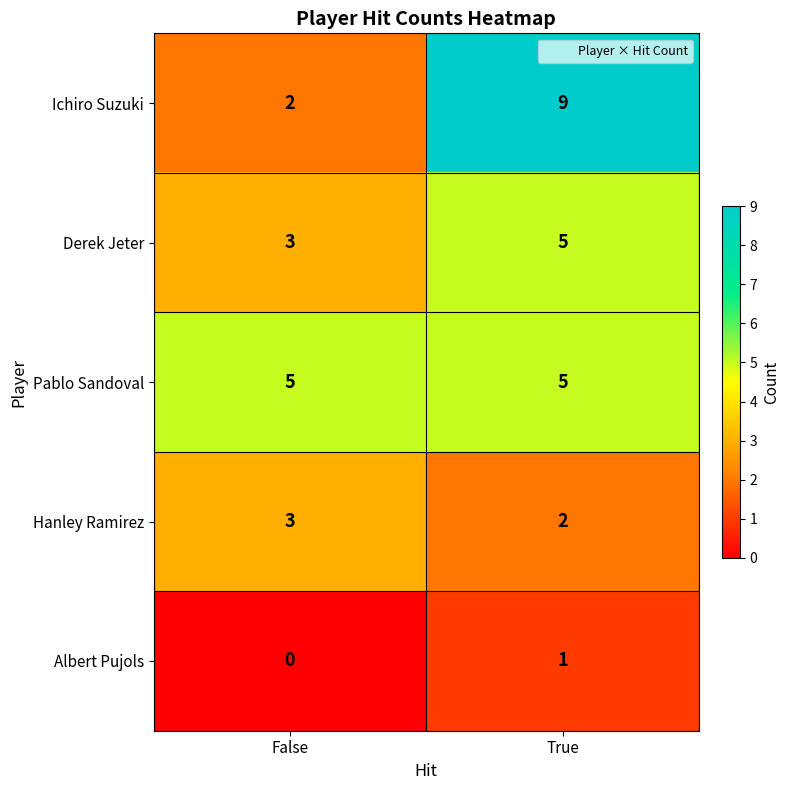

Which series has the largest range (max minus min)?

Ichiro Suzuki